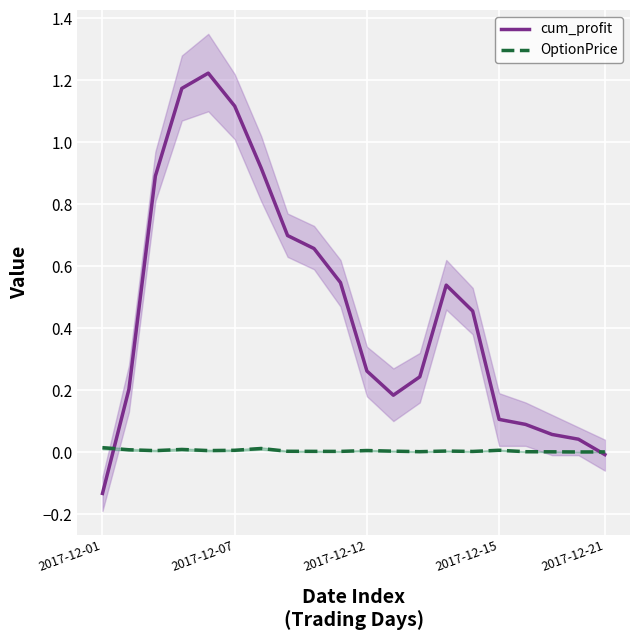

Rank the series by their average value, from lowest to highest.

OptionPrice, cum_profit